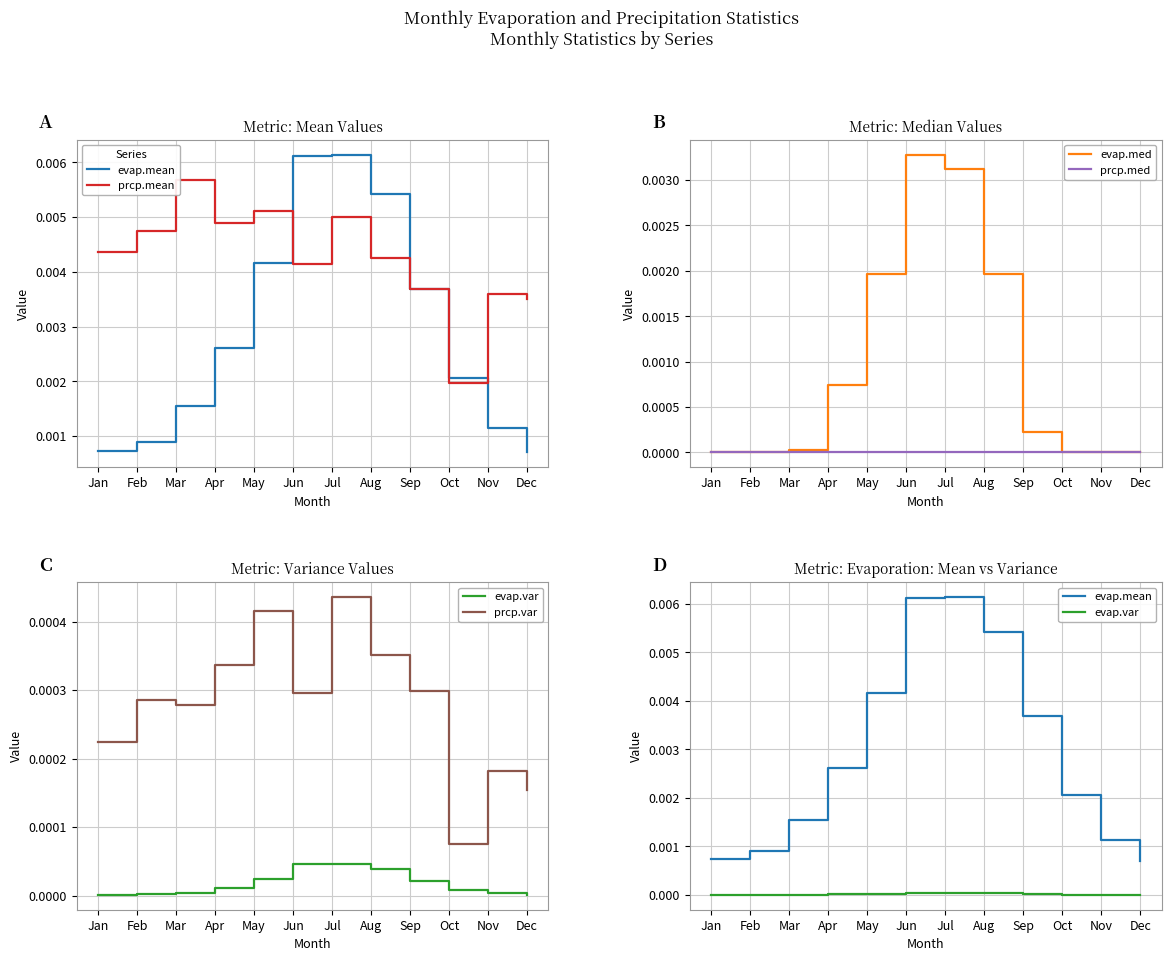

How many lines are shown in the chart?

6